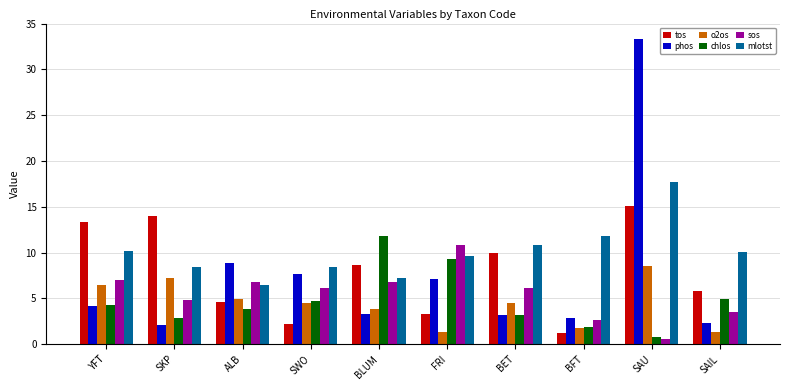

What is the difference between the highest and lowest values at SKP?

11.9